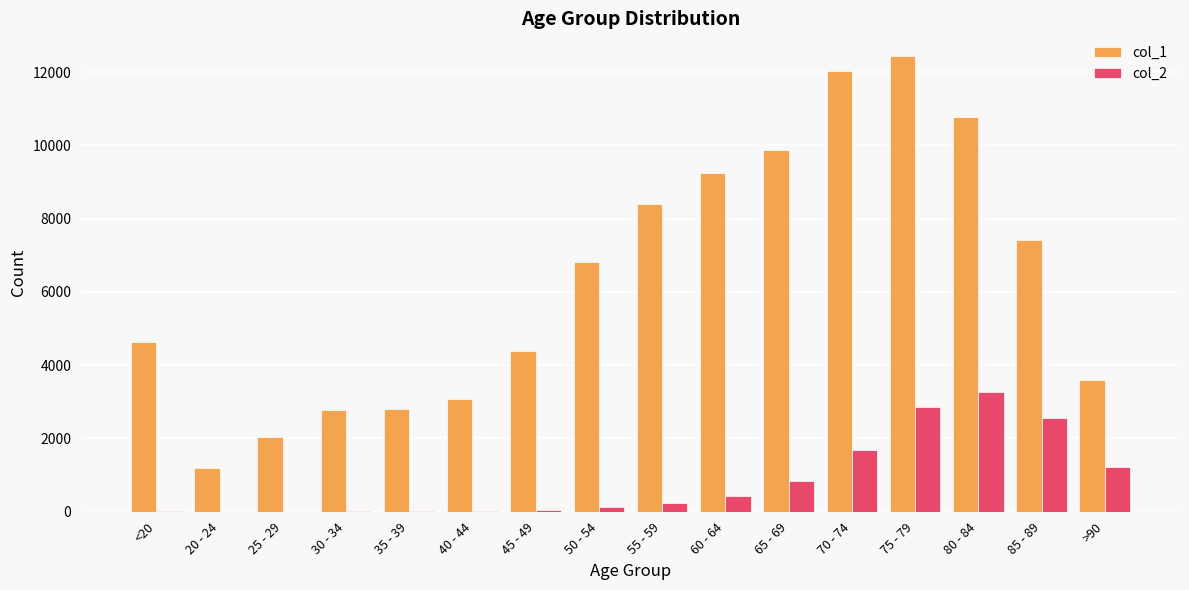

Does the chart contain stacked bars?

No